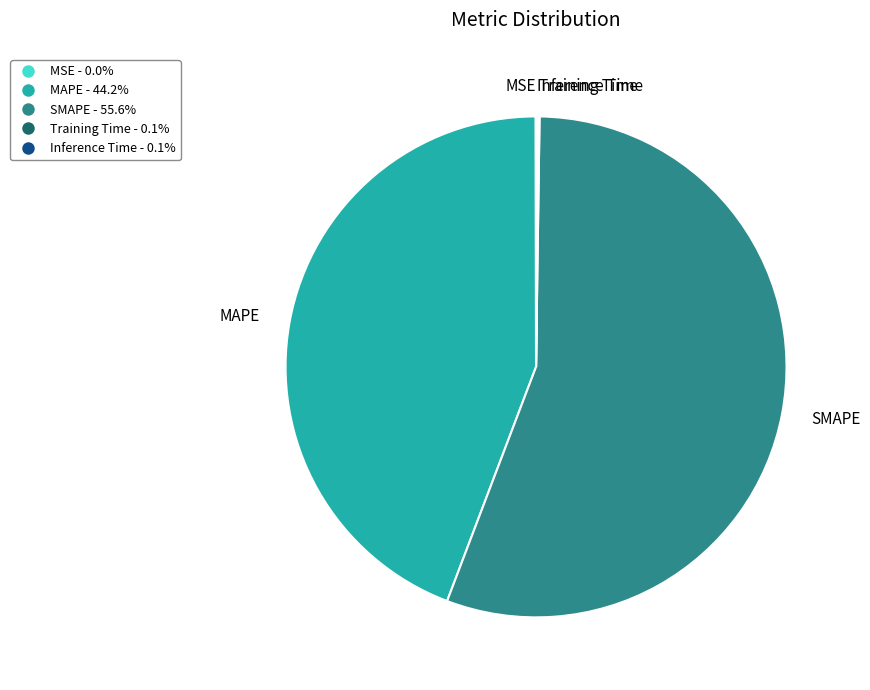

Is there a majority slice in this chart?

Yes